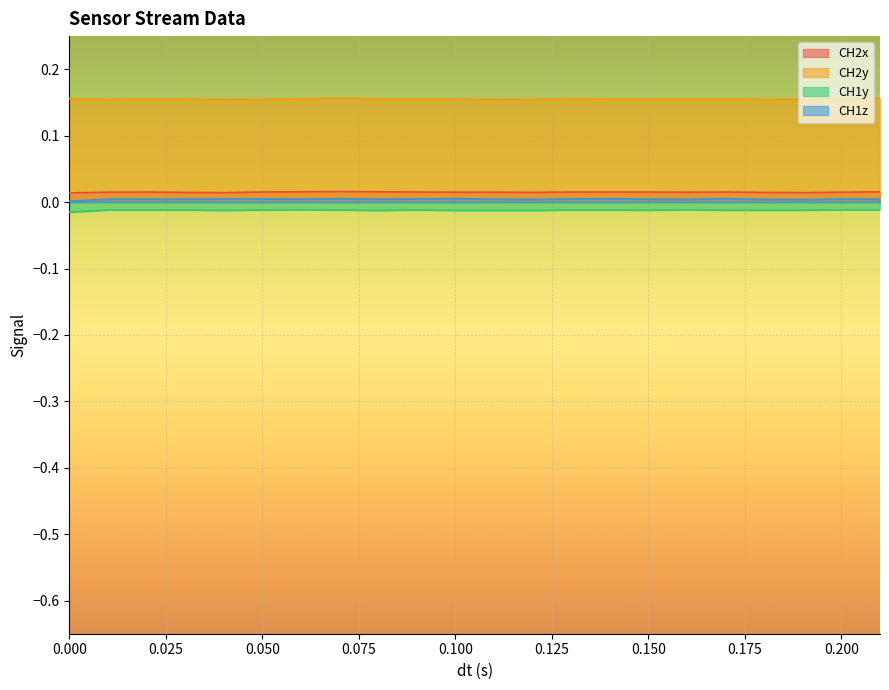

True or false: CH1z and CH2y cross at least once.

False